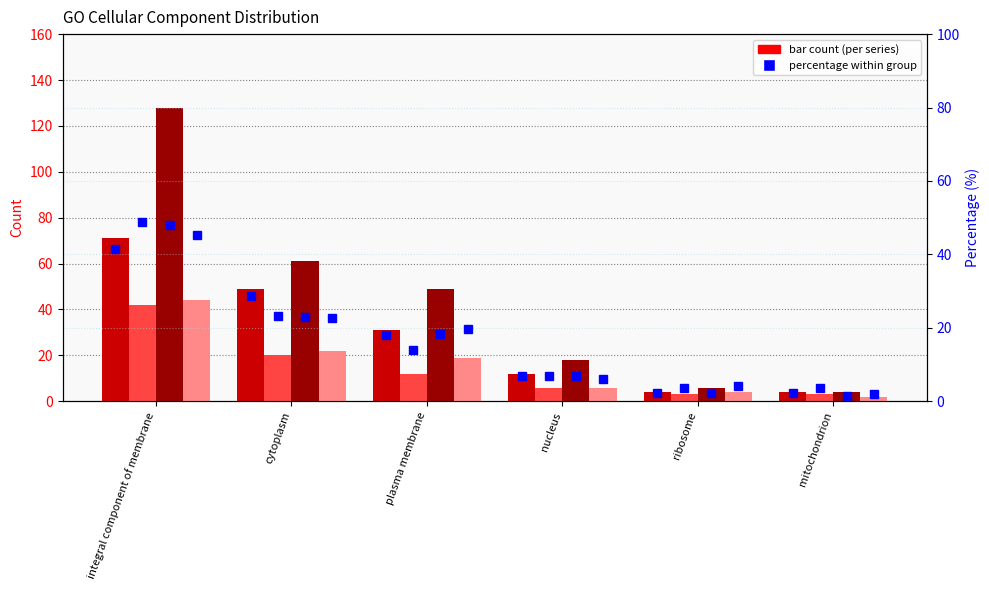

What is the value of the T24 small bar at the 3rd from the left?

49